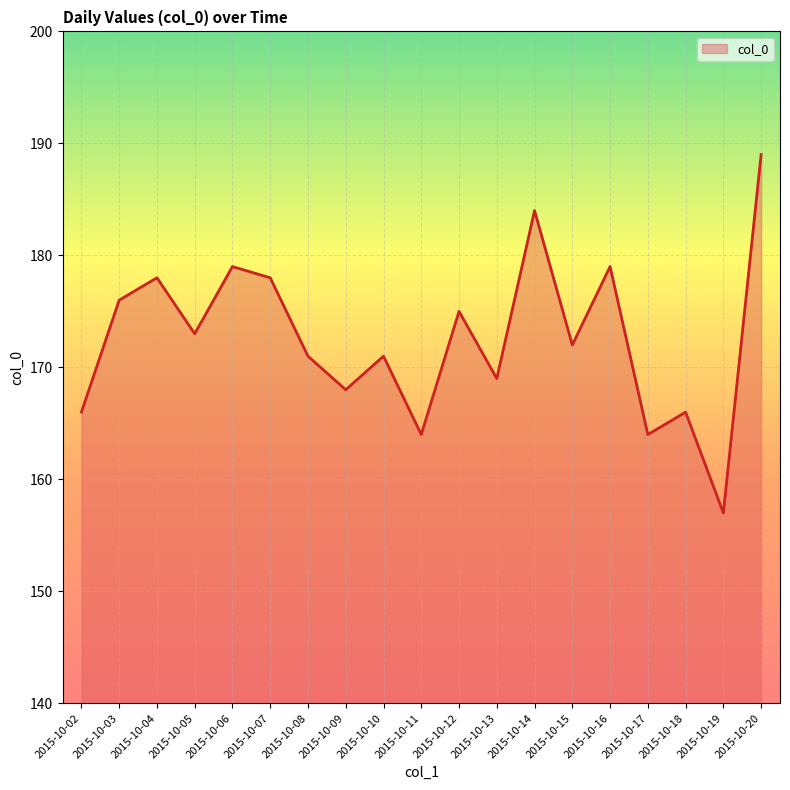

What is the difference between the second highest and minimum values?

27